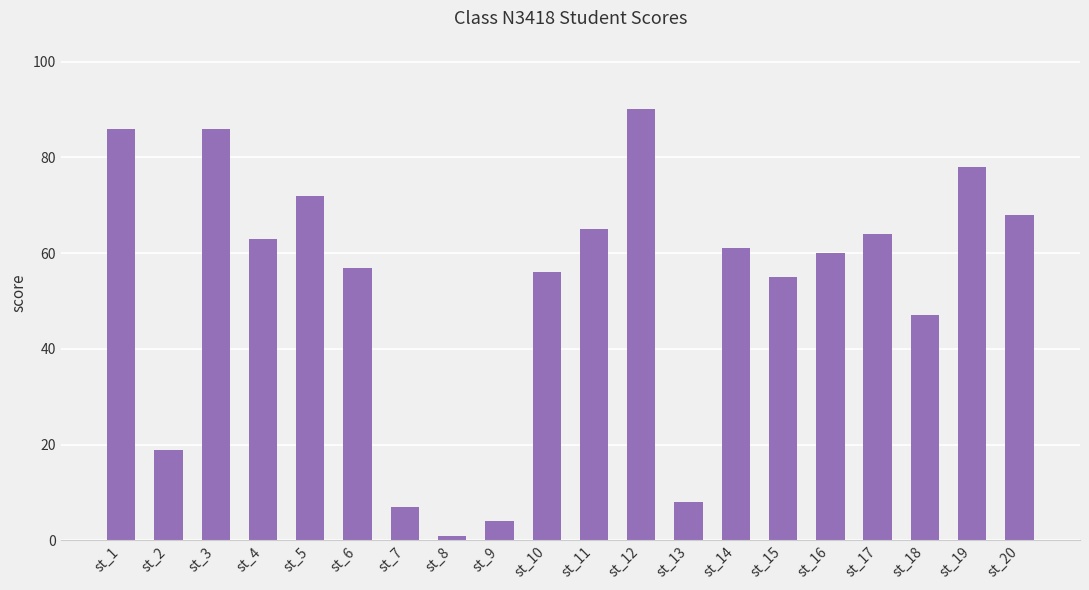

What is the sum of all values?

1047